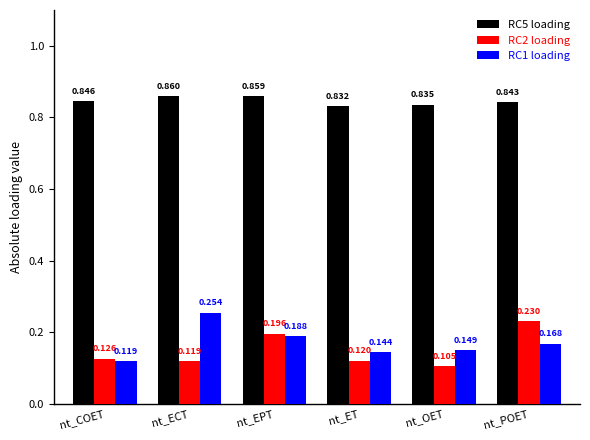

True or false: RC5 loading has a value of 1.5 at nt_POET.

False